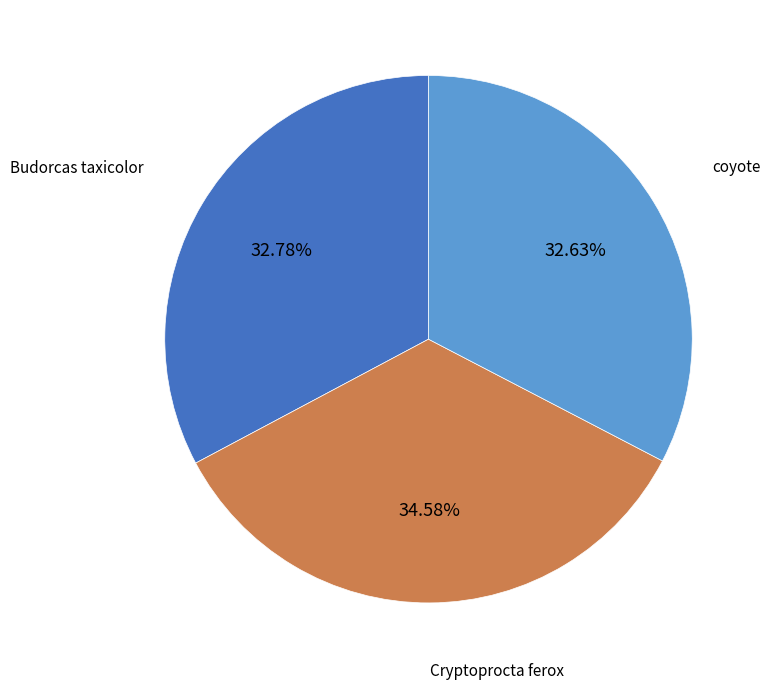

Count the number of slices in the pie.

3